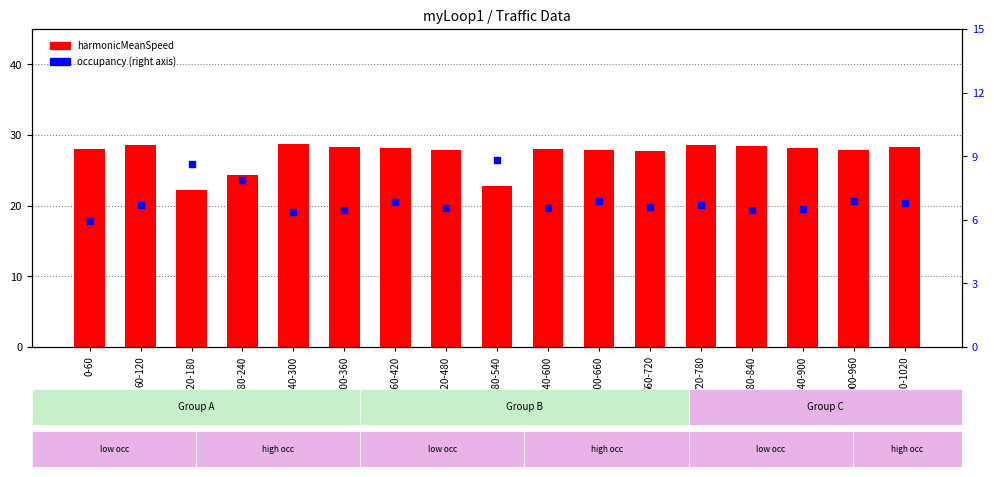

What are all the series names shown in the legend?

harmonicMeanSpeed, occupancy